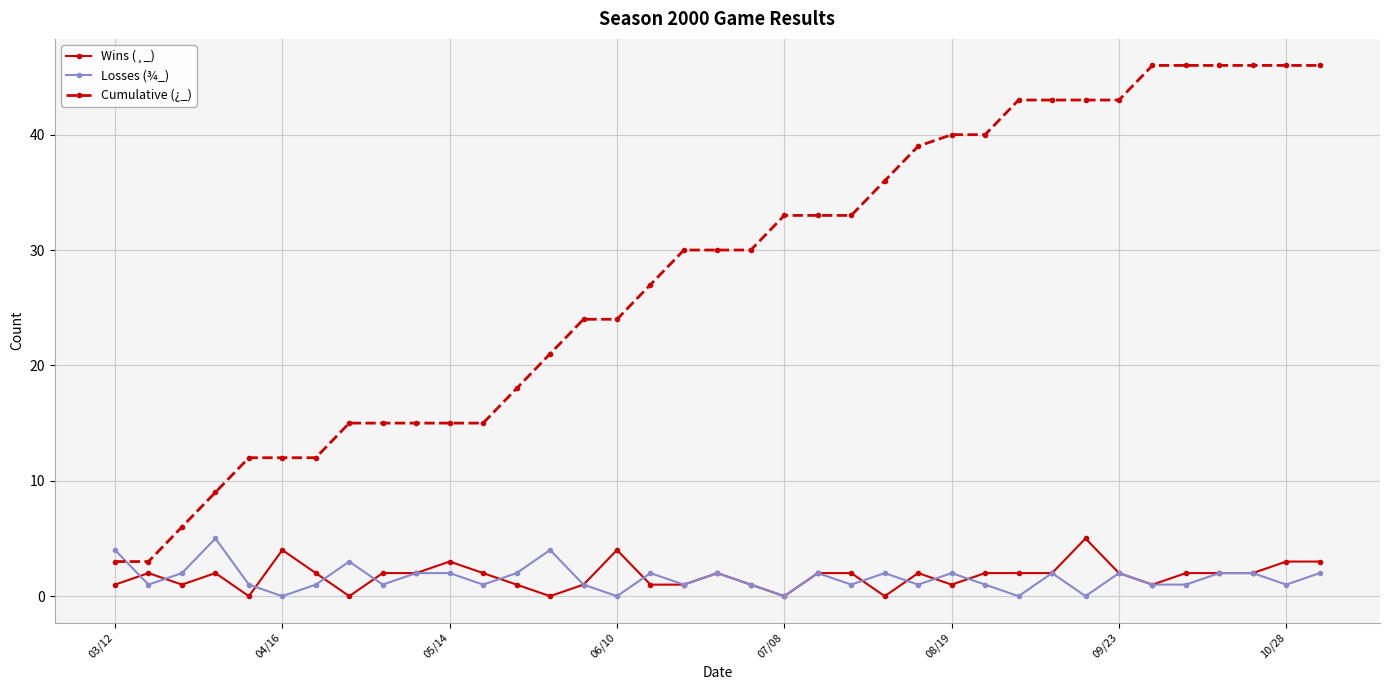

What is the difference between the second highest and second lowest values in the Cumulative (¿_) series?

43